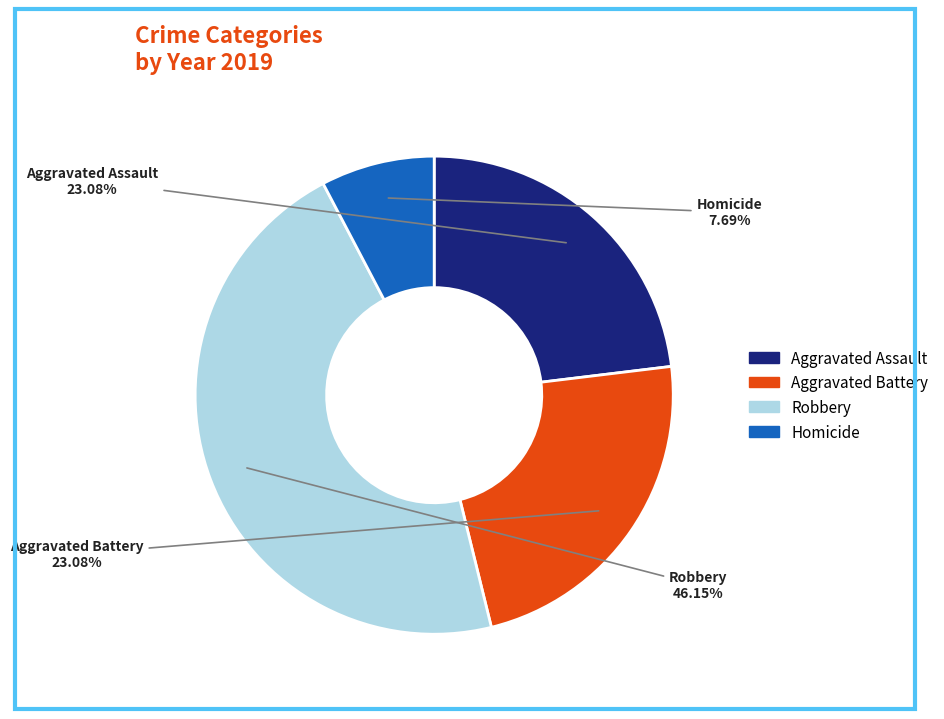

Count the number of slices in the pie.

4